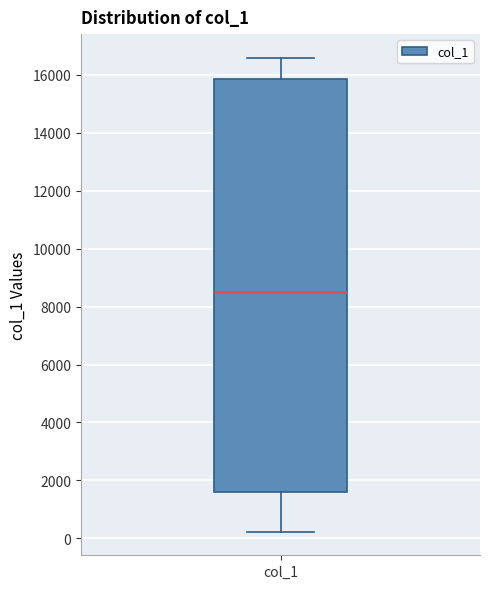

Where does the upper whisker of the box for col_1 end on the y-axis? The values are not printed on the chart, so give them approximately, as read against the axis.

16600